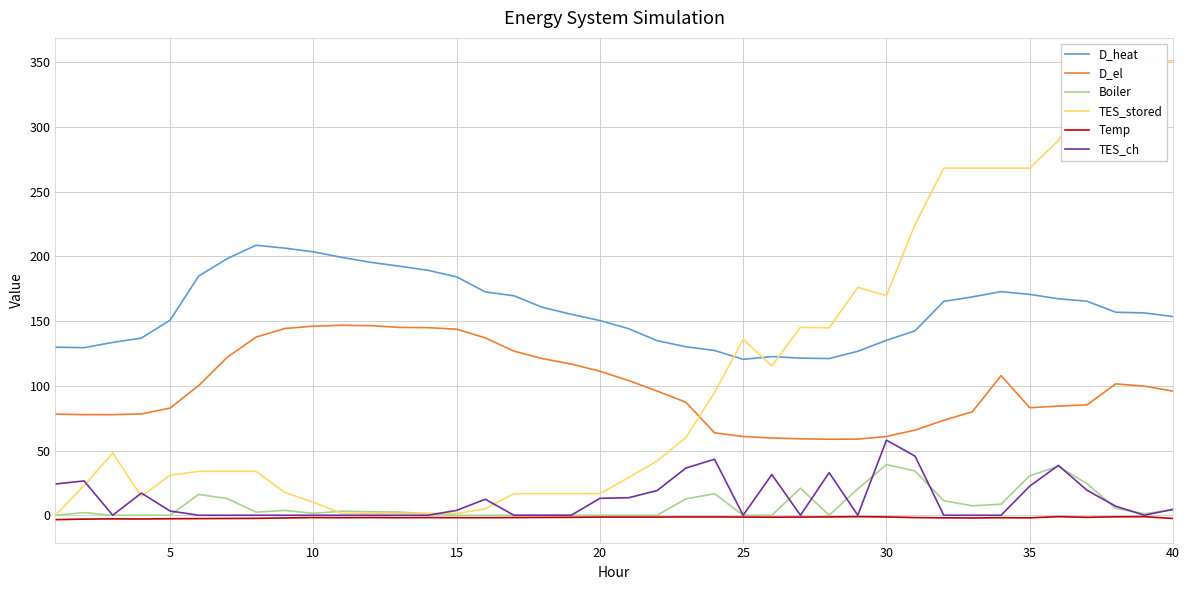

Reading right to left, transcribe all the data shown in this chart.

D_heat: 153.5	156.3	156.9	165.4	167.3	170.7	172.8	168.7	165.3	142.5	135.2	126.7	121.1	121.4	122.6	120.5	127.3	130.2	134.9	144.2	150.4	155.3	160.7	169.6	172.6	184.2	189.3	192.5	195.4	199.2	203.6	206.4	208.6	198.3	184.8	150.7	136.9	133.6	129.5	129.9
D_el: 95.9	99.8	101.5	85.3	84.3	83.1	107.9	80.0	73.4	65.8	60.8	58.8	58.7	59.1	59.7	60.8	63.7	87.4	95.9	104.1	111.3	116.8	121.0	126.8	137.1	143.8	145.0	145.2	146.5	146.8	146.1	144.3	137.6	122.2	100.2	82.8	78.3	77.7	77.7	78.1
Boiler: 4.1	1.2	5.3	24.4	37.8	30.5	8.6	7.3	11.3	34.2	39.2	20.4	0.0	20.9	0.0	0.0	16.6	12.6	0.0	0.0	0.0	0.0	0.0	0.0	0.0	0.0	1.1	2.5	2.7	3.1	1.5	3.7	2.4	12.8	16.1	0.0	0.0	0.0	2.0	0.0
TES_stored: 351.1	351.1	344.5	326.2	289.6	268.2	268.2	268.2	268.2	224.8	169.7	176.1	144.8	145.2	115.4	135.9	94.7	60.1	42.0	29.1	16.7	16.7	16.7	16.7	5.0	1.4	1.4	1.4	1.4	1.4	10.0	17.7	33.9	33.9	33.9	30.8	14.6	48.1	22.9	0.0
Temp: -2.5	-1.1	-1.2	-1.6	-1.1	-2.0	-1.9	-2.1	-2.0	-1.8	-1.3	-1.1	-1.3	-1.4	-1.5	-1.4	-1.3	-1.3	-1.4	-1.4	-1.4	-1.6	-1.7	-1.8	-1.9	-1.9	-1.8	-1.9	-1.8	-1.9	-1.8	-2.1	-2.4	-2.5	-2.6	-2.7	-2.9	-2.8	-3.0	-3.4
TES_ch: 4.6	0.0	7.0	19.3	38.5	22.5	0.0	0.0	0.0	45.6	58.0	0.0	32.9	0.0	31.4	0.0	43.3	36.4	19.1	13.5	13.1	0.0	0.0	0.0	12.4	3.8	0.0	0.0	0.0	0.0	0.0	0.0	0.0	0.0	0.0	3.3	17.1	0.0	26.5	24.1